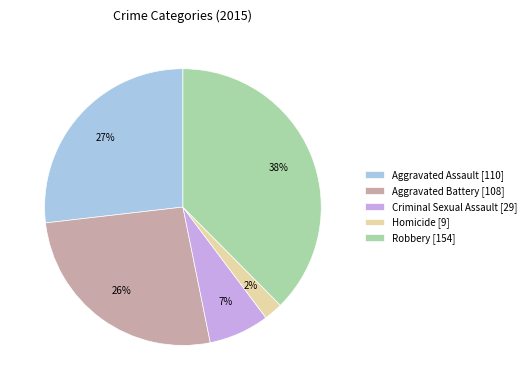

How many segments does this pie chart have?

5